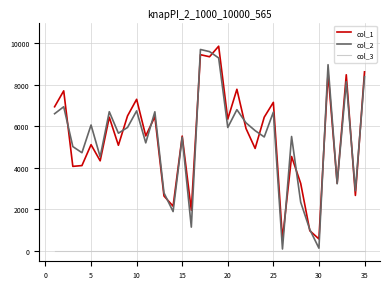

True or false: col_1 and col_3 cross at least once.

False